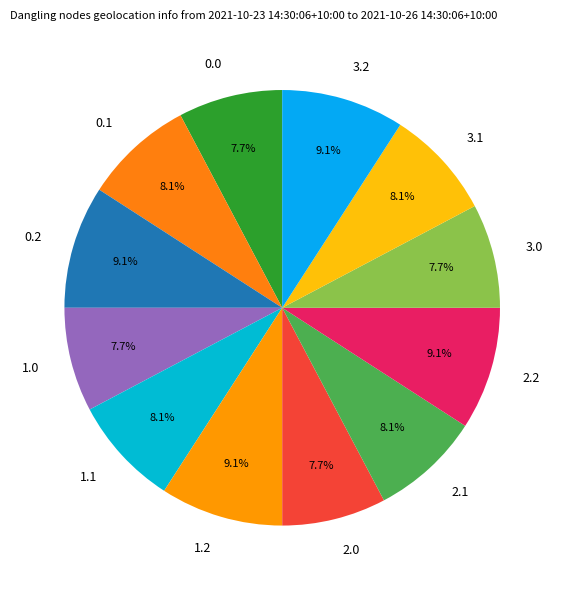

Which has a higher value, 1.2 or 3.1?

1.2